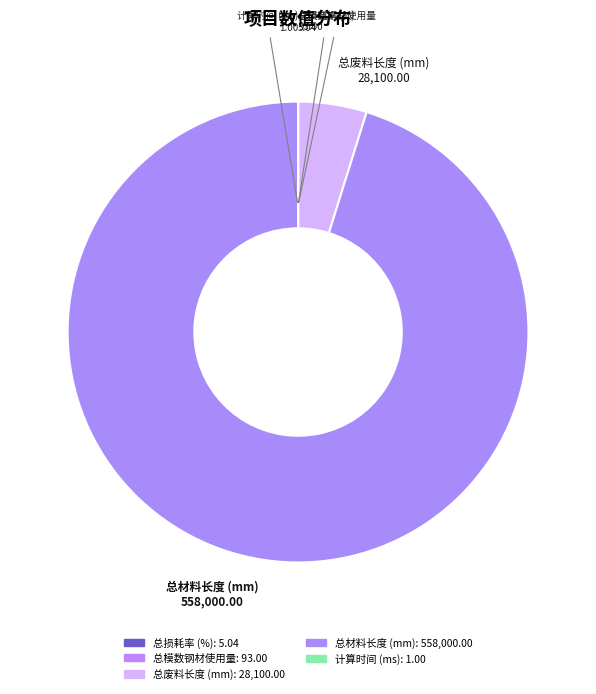

Which category has the biggest portion of the pie?

总材料长度 (mm)